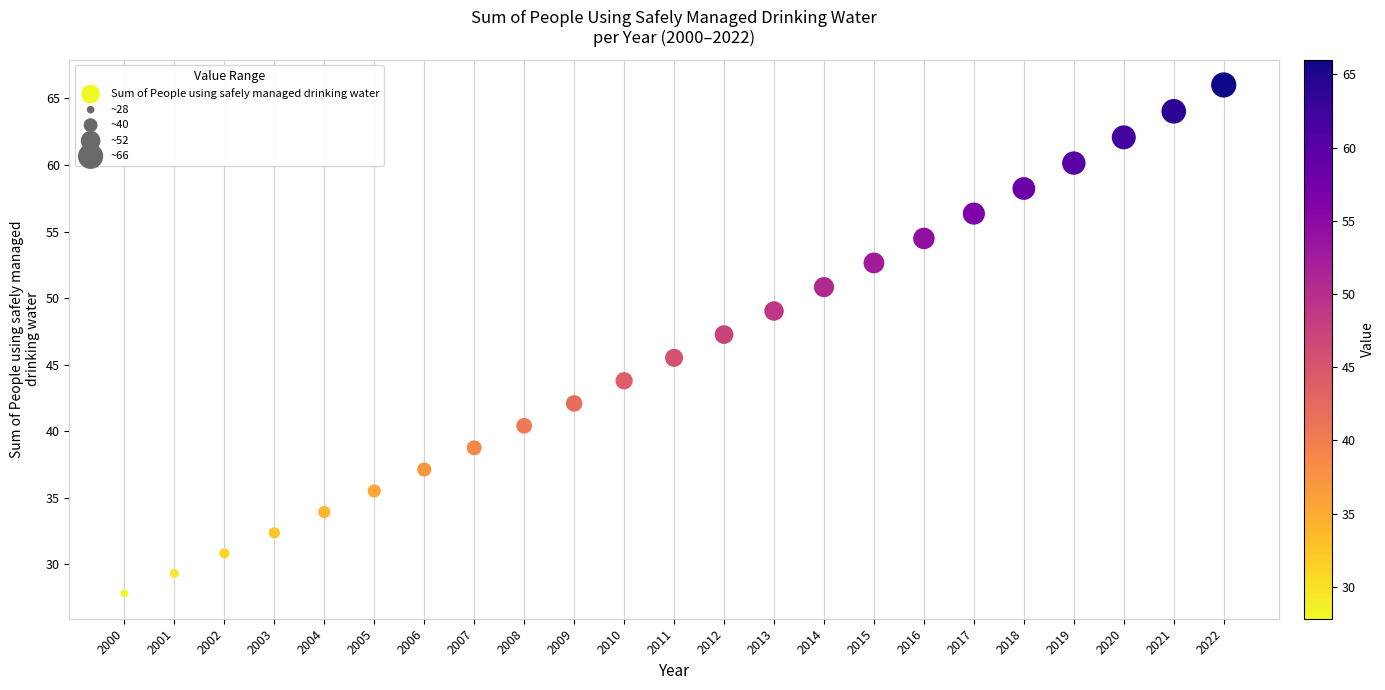

What Y value in the scatter plot is closest to 46?

45.5